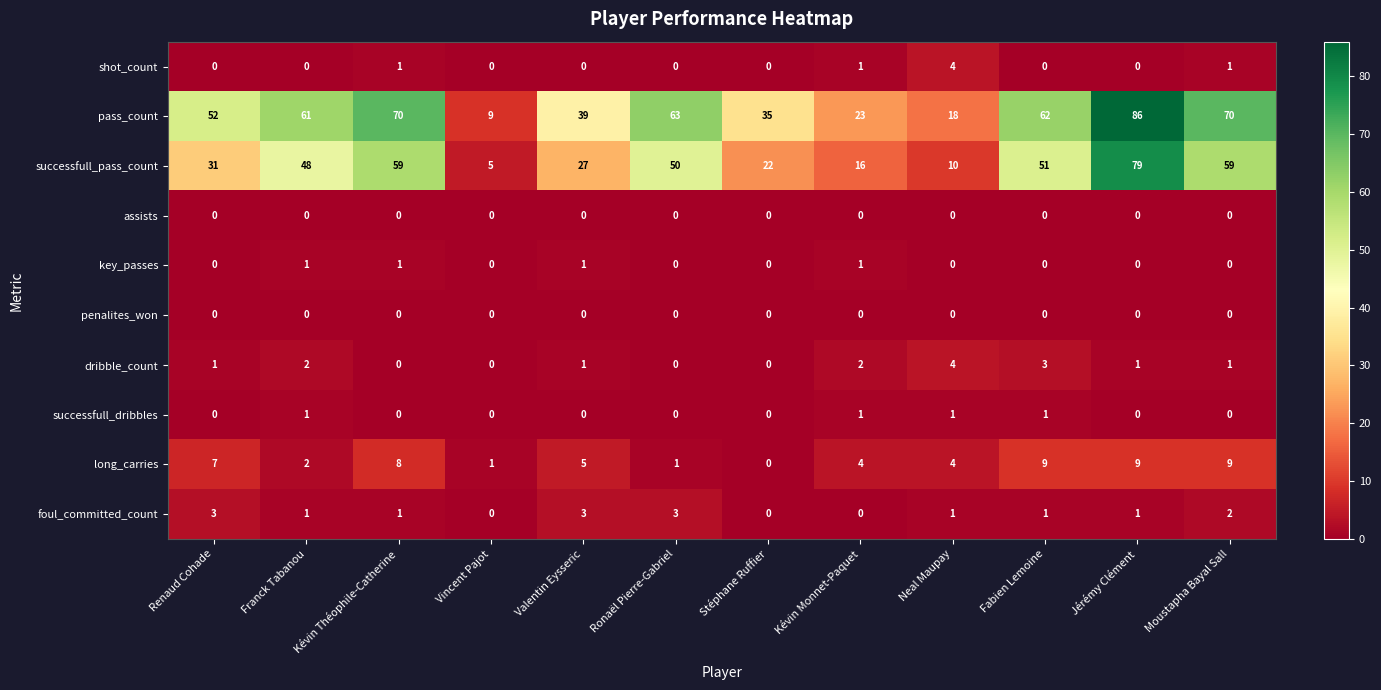

Which label corresponds to the largest value in the chart?

Jérémy Clément